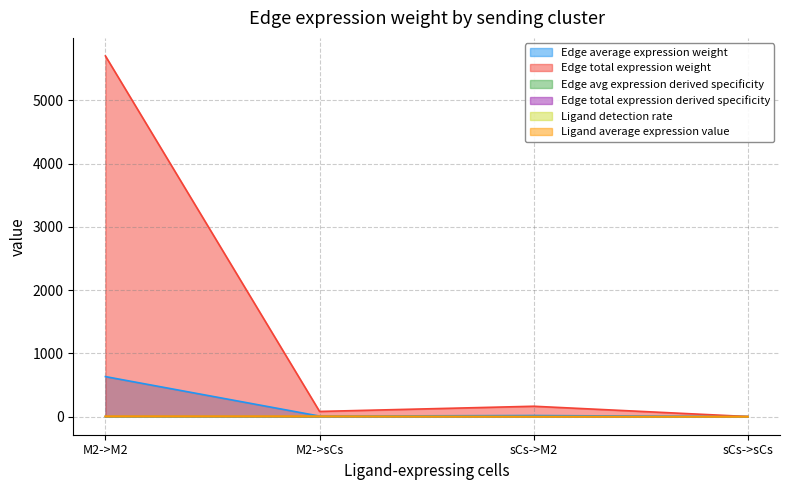

True or false: Ligand average expression value and Edge avg expression derived specificity intersect in this chart.

False